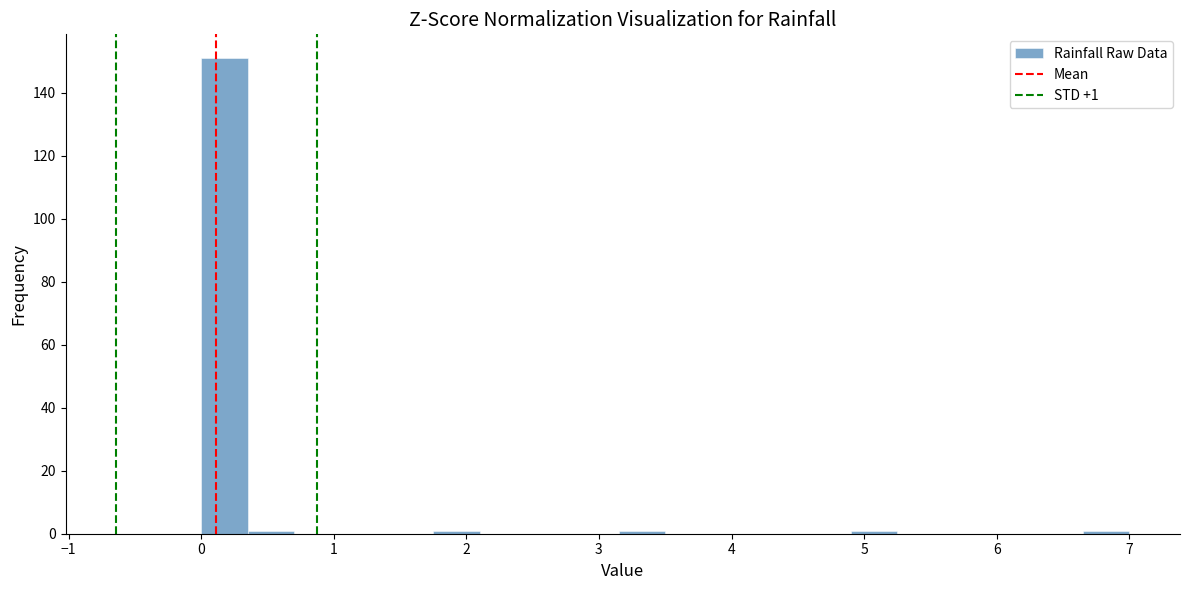

Around what value on the x-axis is the tallest bar? Give the approximate position of its centre, as read against the axis.

0.2